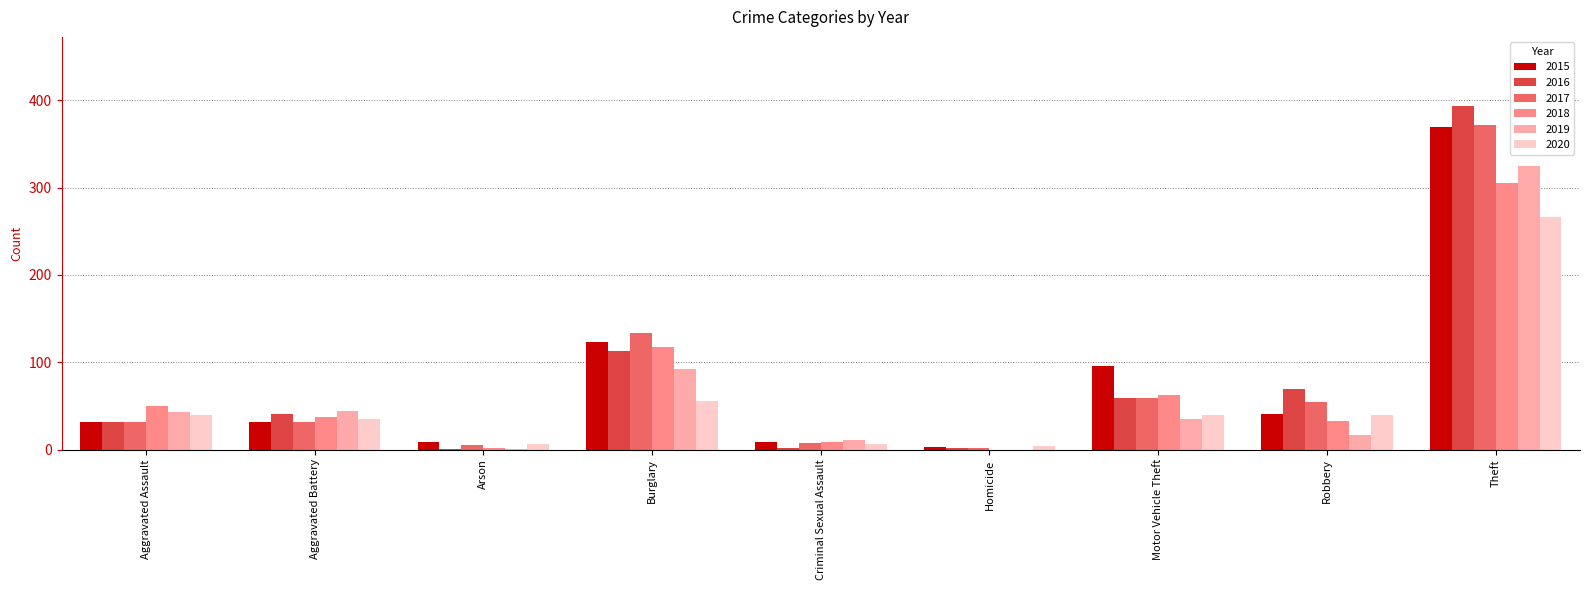

What is the total value across all series at Aggravated Assault?

228